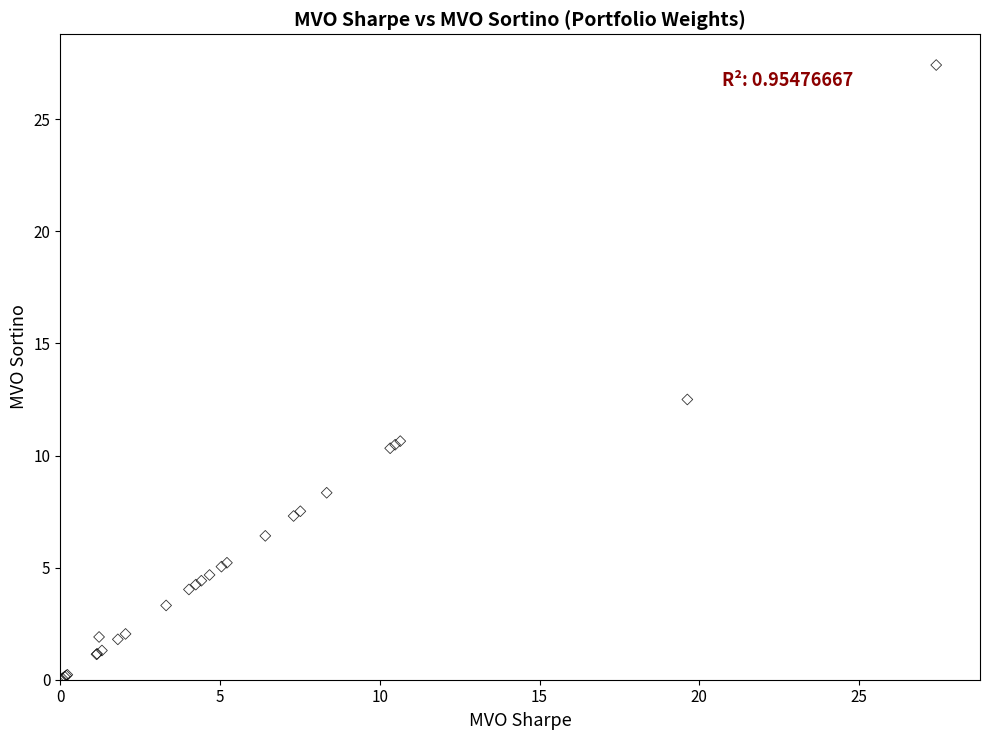

What Y value in the scatter plot is closest to 13?

12.5